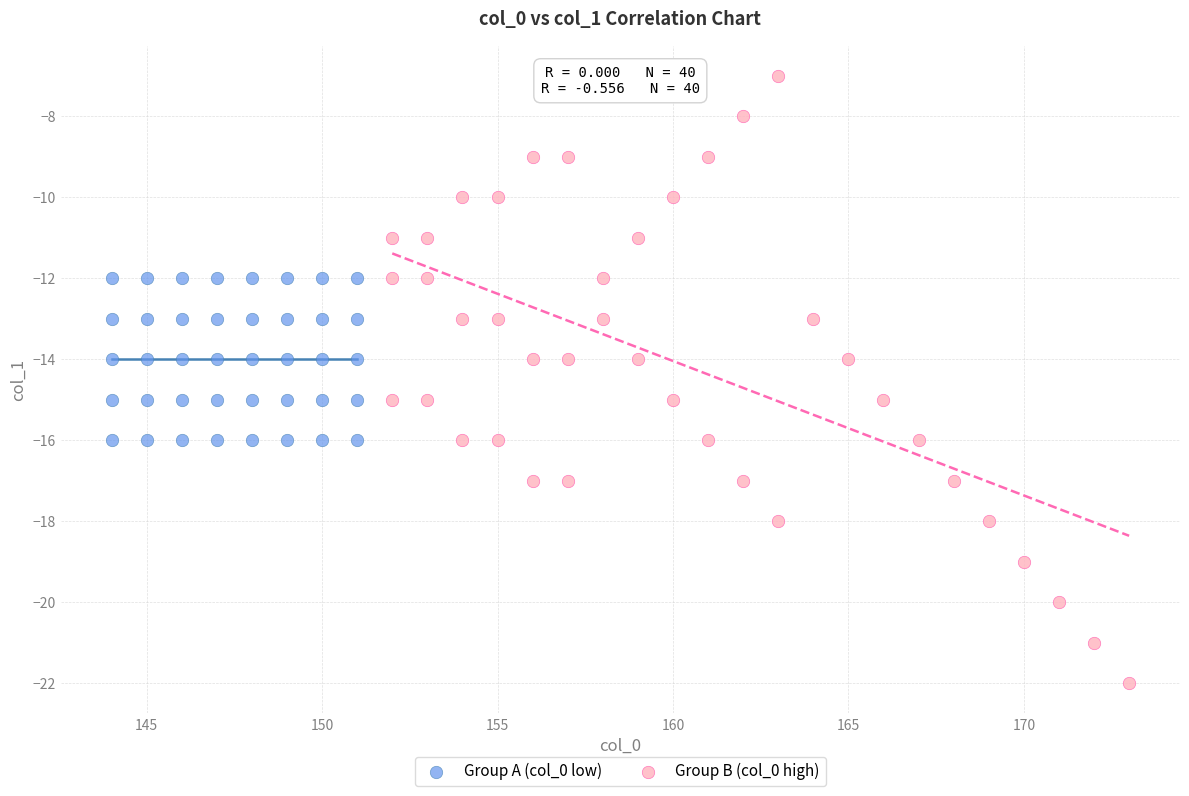

Which series has the largest Y range (max minus min)?

Group B (col_0 high)